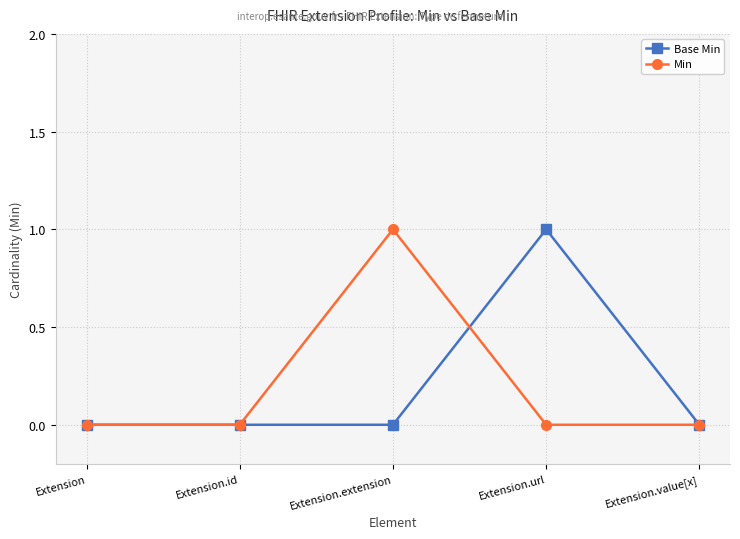

The value of Base Min at Extension.url is 2. True or false?

False